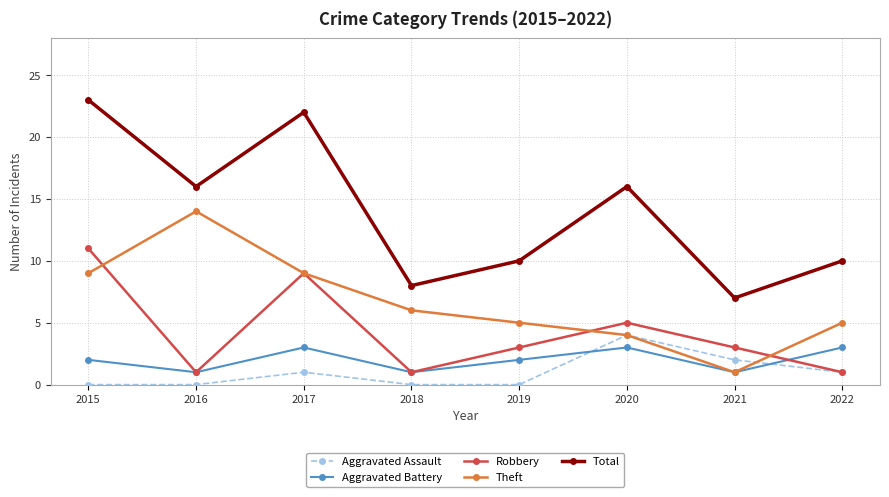

Count the number of categories in the chart.

8